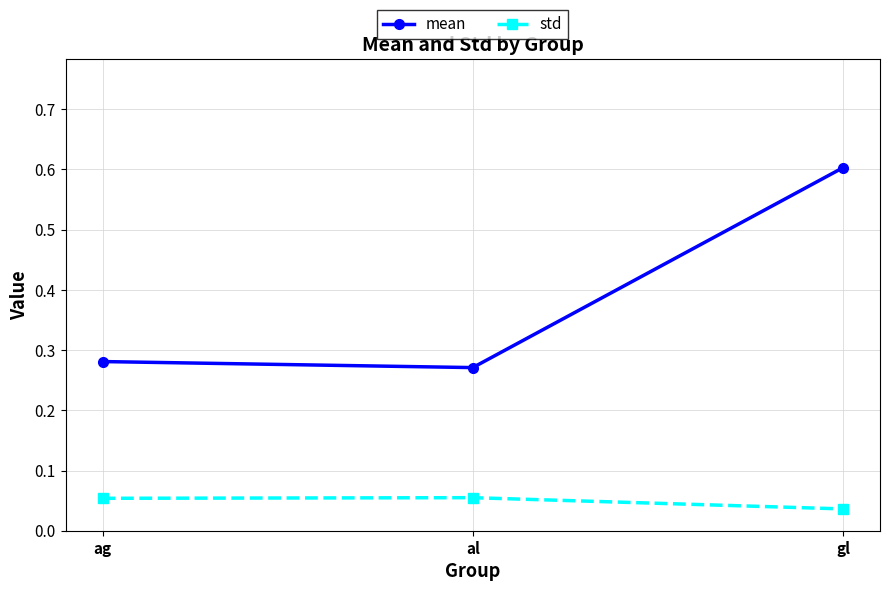

Count the mean values in the range 0 to 1.

3